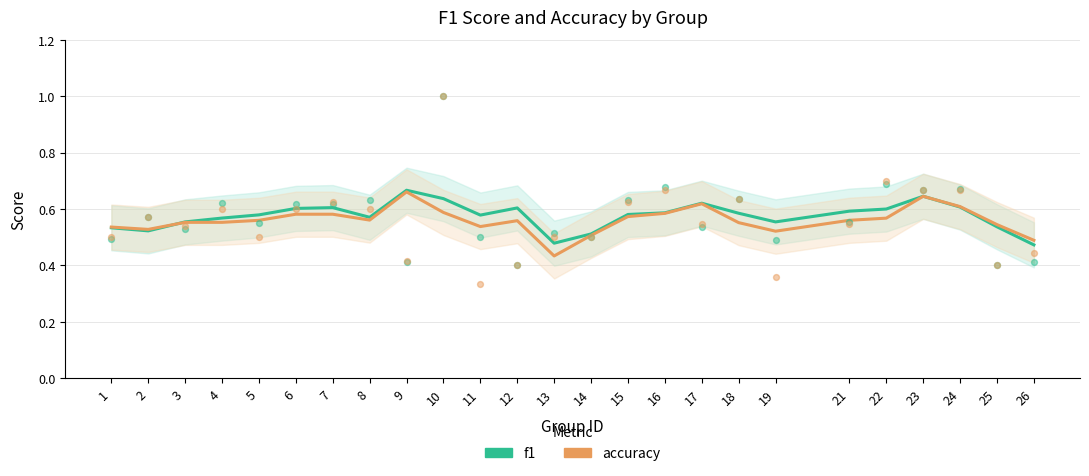

Which series has the largest total across all categories?

f1